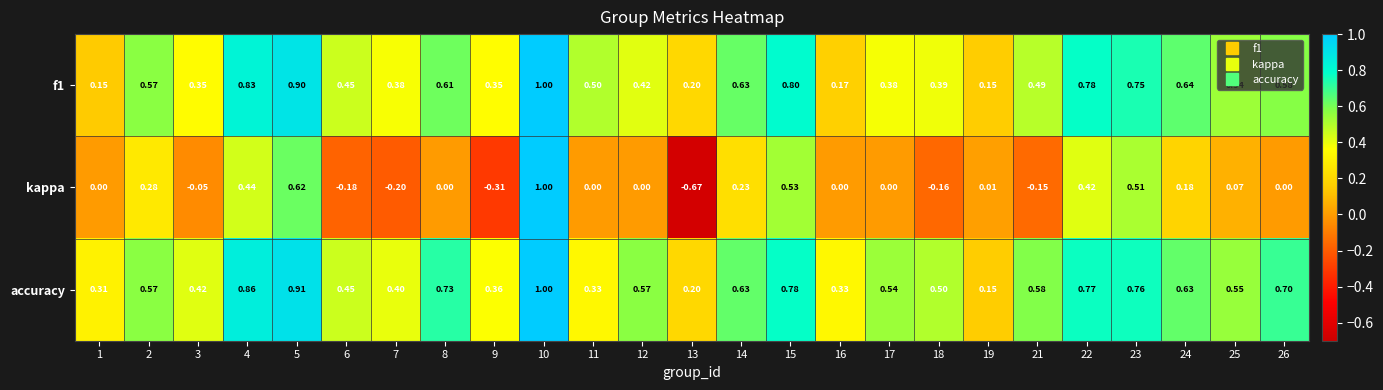

Between 3 and 15, which series saw the biggest shift?

kappa